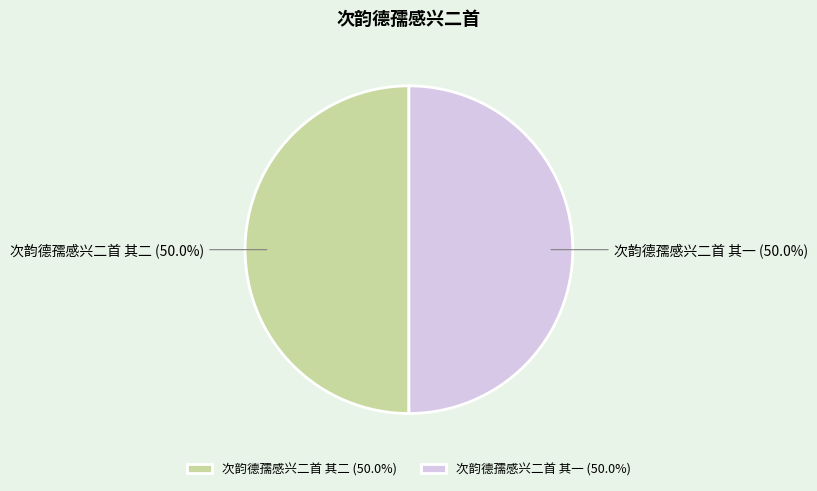

Approximately how many times larger is the value at 次韵德孺感兴二首 其一 compared to 次韵德孺感兴二首 其二?

1.0